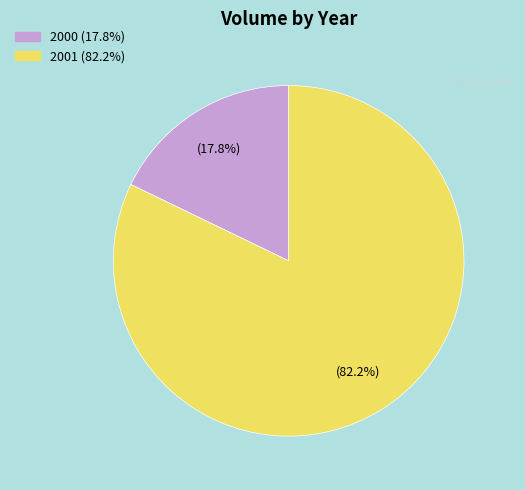

Is there any slice that represents more than half of the pie?

Yes